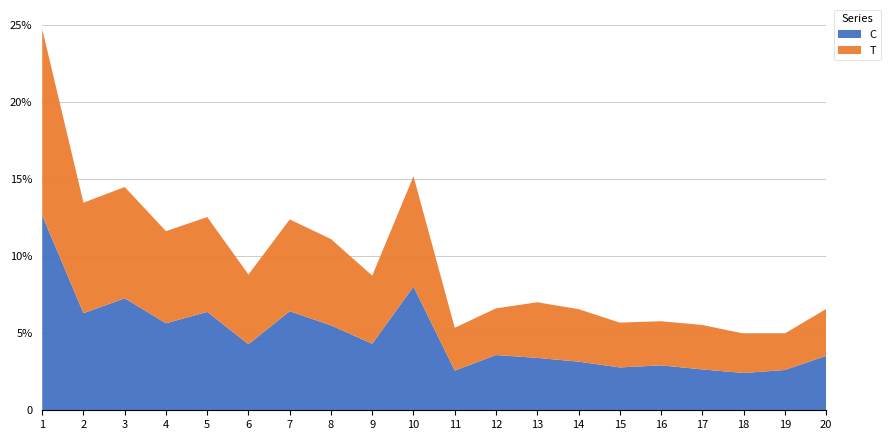

Reading left to right, list all the values displayed in this chart.

C: 1=0.1	2=0.1	3=0.1	4=0.1	5=0.1	6=0.0	7=0.1	8=0.1	9=0.0	10=0.1	11=0.0	12=0.0	13=0.0	14=0.0	15=0.0	16=0.0	17=0.0	18=0.0	19=0.0	20=0.0
T: 1=0.1	2=0.1	3=0.1	4=0.1	5=0.1	6=0.0	7=0.1	8=0.1	9=0.0	10=0.1	11=0.0	12=0.0	13=0.0	14=0.0	15=0.0	16=0.0	17=0.0	18=0.0	19=0.0	20=0.0